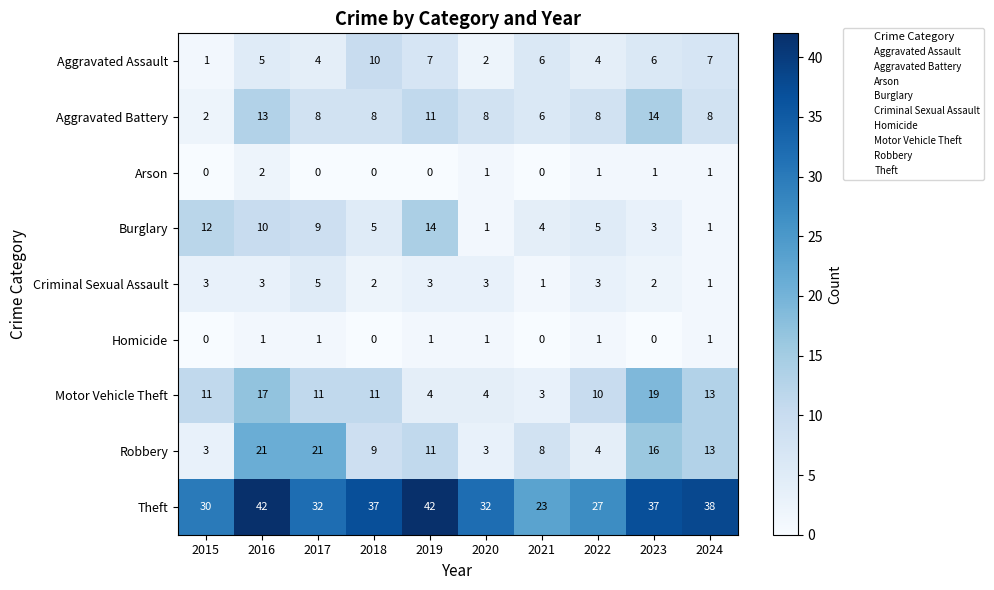

Rank the series at 2016 from highest to lowest value.

Theft, Robbery, Motor Vehicle Theft, Aggravated Battery, Burglary, Aggravated Assault, Criminal Sexual Assault, Arson, Homicide